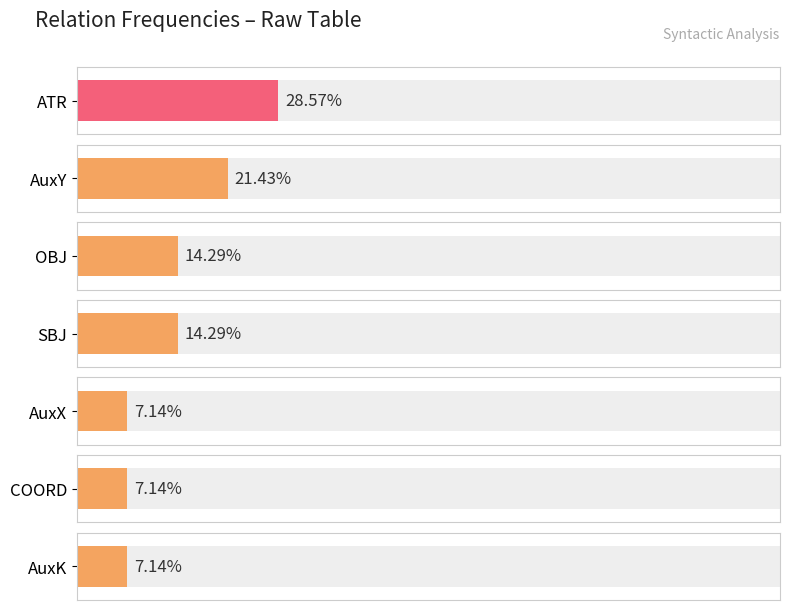

What position from the right is SBJ?

5